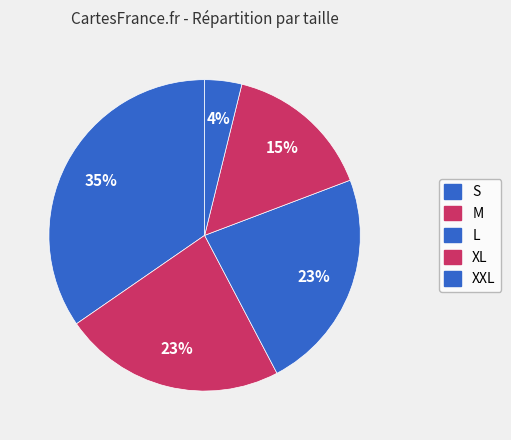

How many slices are in this pie chart?

5